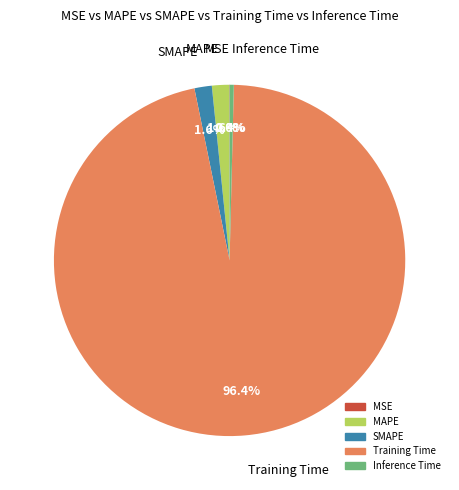

Does Training Time account for over 50% of the chart?

Yes